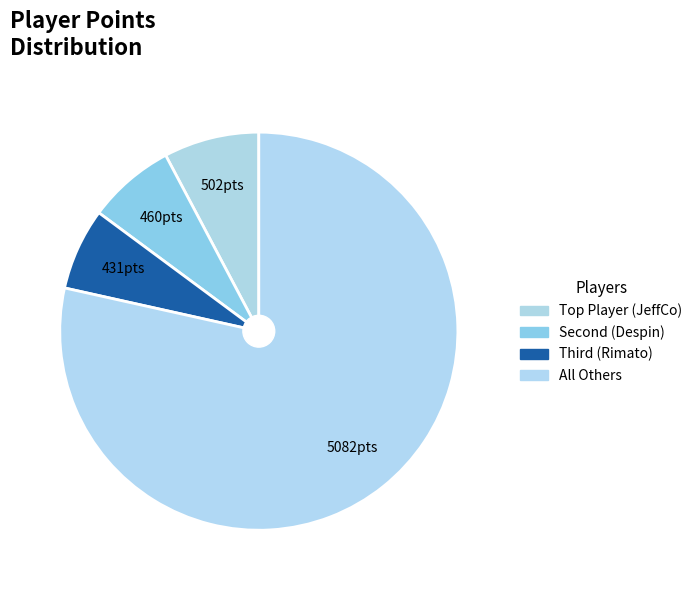

Count the number of slices in the pie.

4